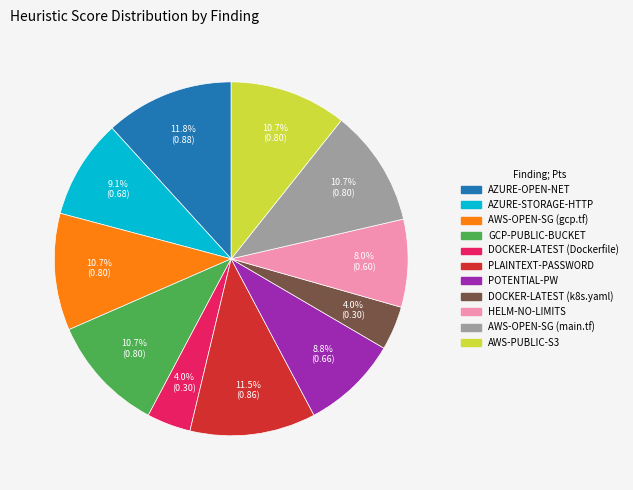

Is it true that AWS-OPEN-SG (main.tf) is 11% of the pie?

True